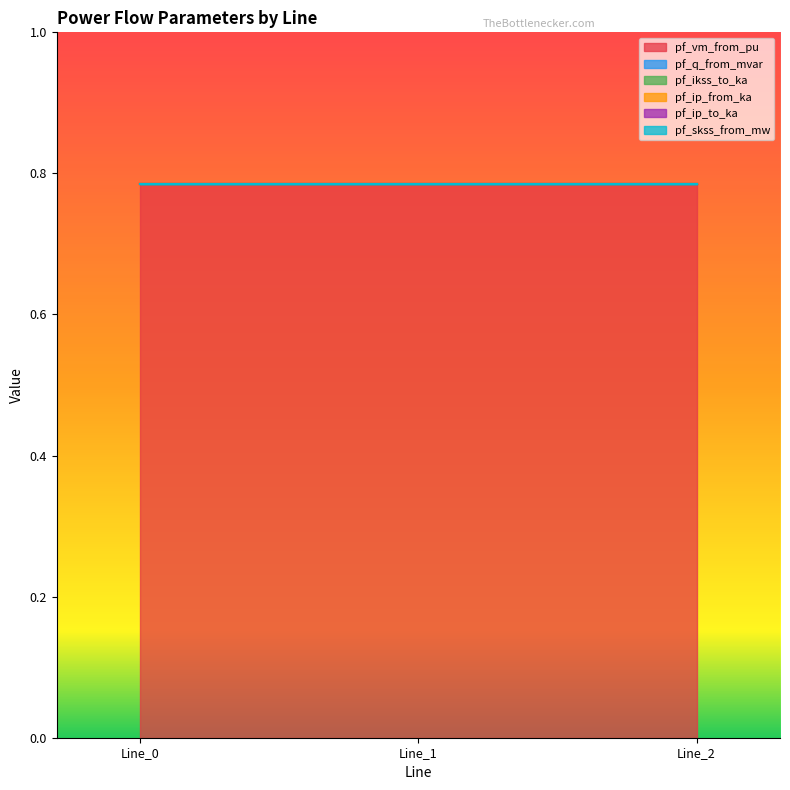

Rank the series at Line_0 from lowest to highest value.

pf_ikss_to_ka, pf_ip_from_ka, pf_ip_to_ka, pf_skss_from_mw, pf_q_from_mvar, pf_vm_from_pu